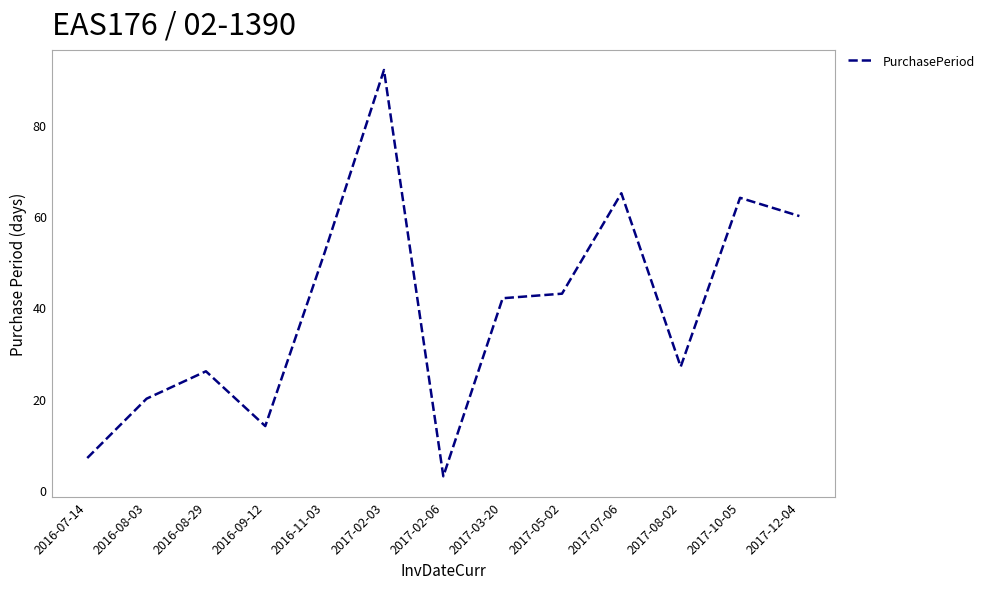

At which category does the chart reach its minimum across all series?

2017-02-06